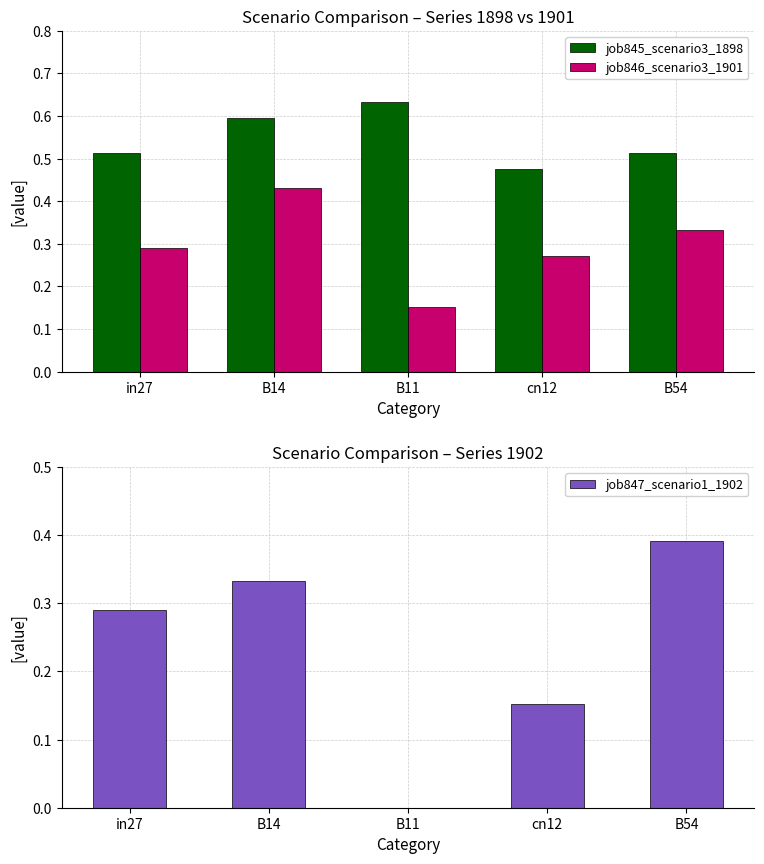

List the series in order of their overall mean, lowest first.

job847_scenario1_1902, job846_scenario3_1901, job845_scenario3_1898